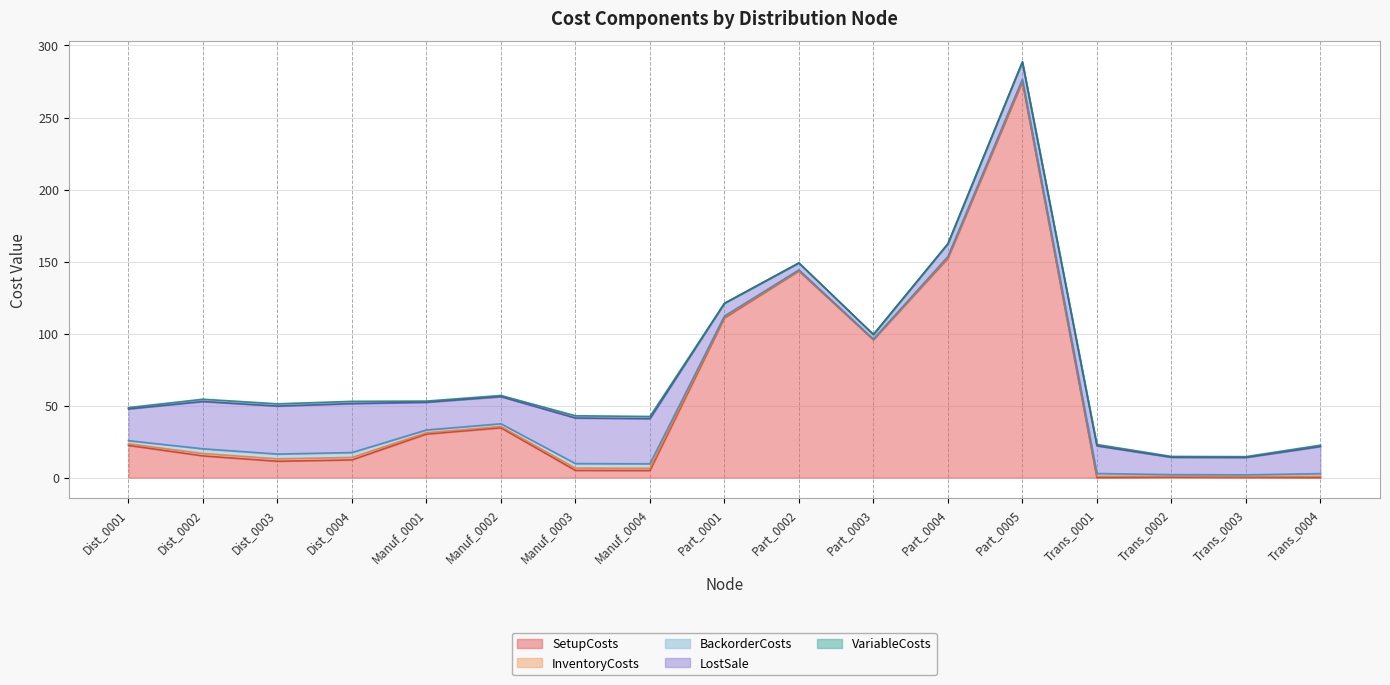

Rank the series by their maximum value, from lowest to highest.

VariableCosts, InventoryCosts, BackorderCosts, LostSale, SetupCosts